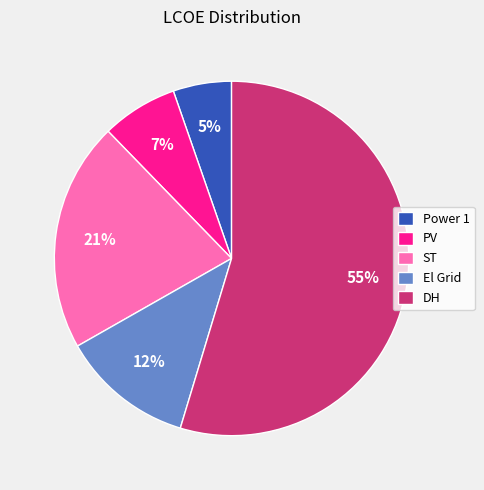

Does DH represent more than half of the total?

Yes